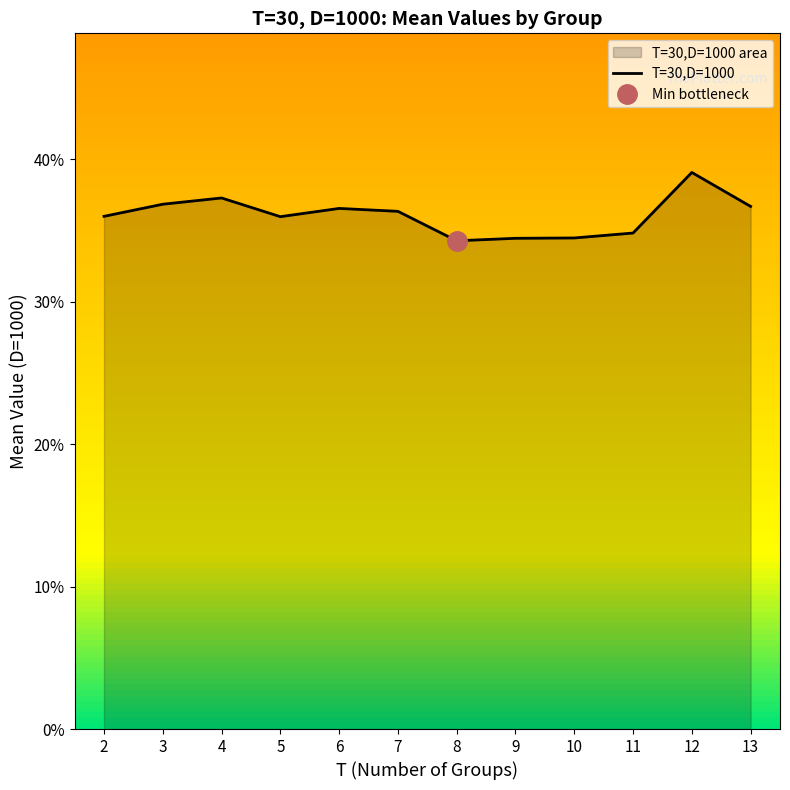

What is the sum of the values at 13 and 2?

0.7